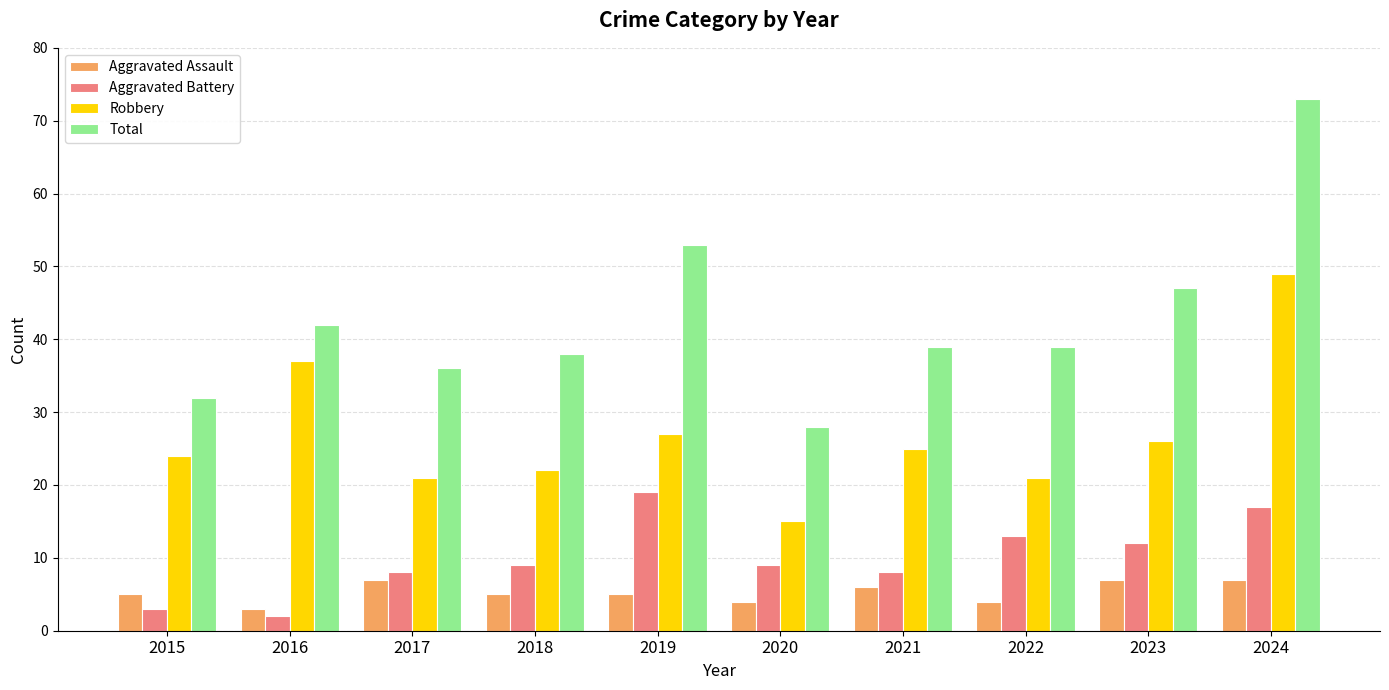

What is the approximate value of Total at 2018, to the nearest 5?

40